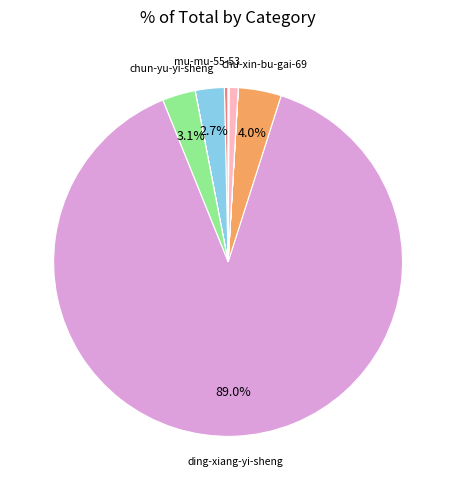

Which category accounts for the majority?

ding-xiang-yi-sheng